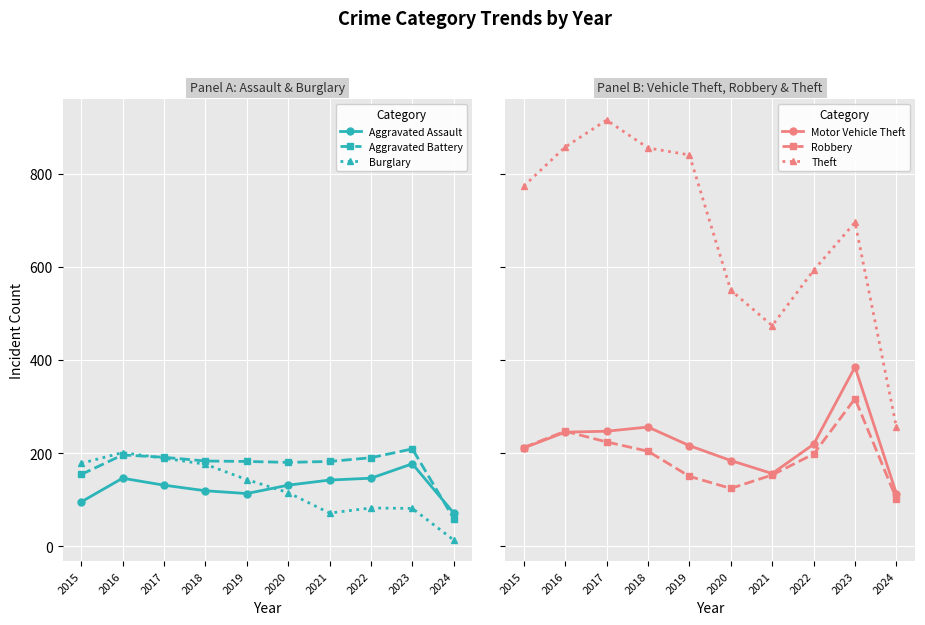

Which series has the largest range (max minus min)?

Theft